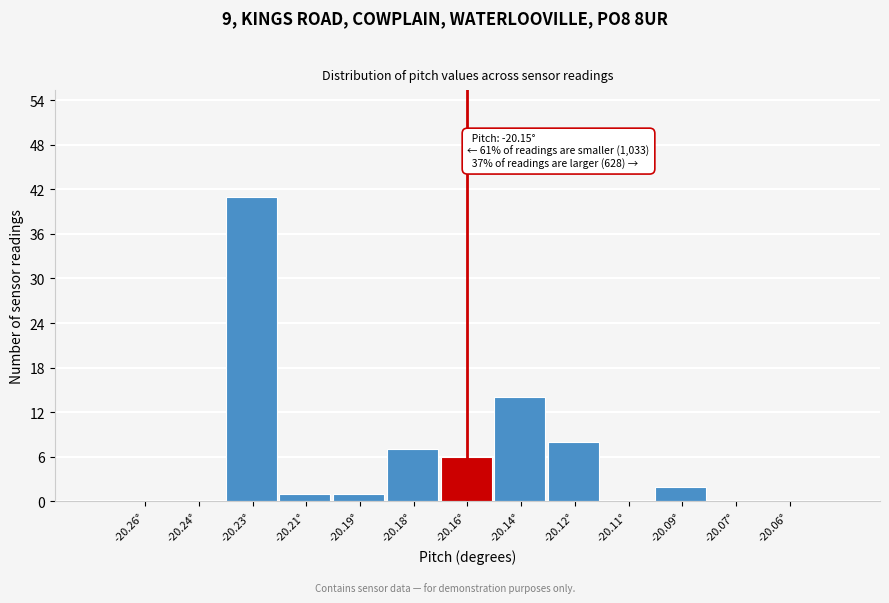

Reading left to right, what are all the values shown in this chart?

-20.26°=0	-20.24°=0	-20.23°=41	-20.21°=1	-20.19°=1	-20.18°=7	-20.16°=6	-20.14°=14	-20.12°=8	-20.11°=0	-20.09°=2	-20.07°=0	-20.06°=0